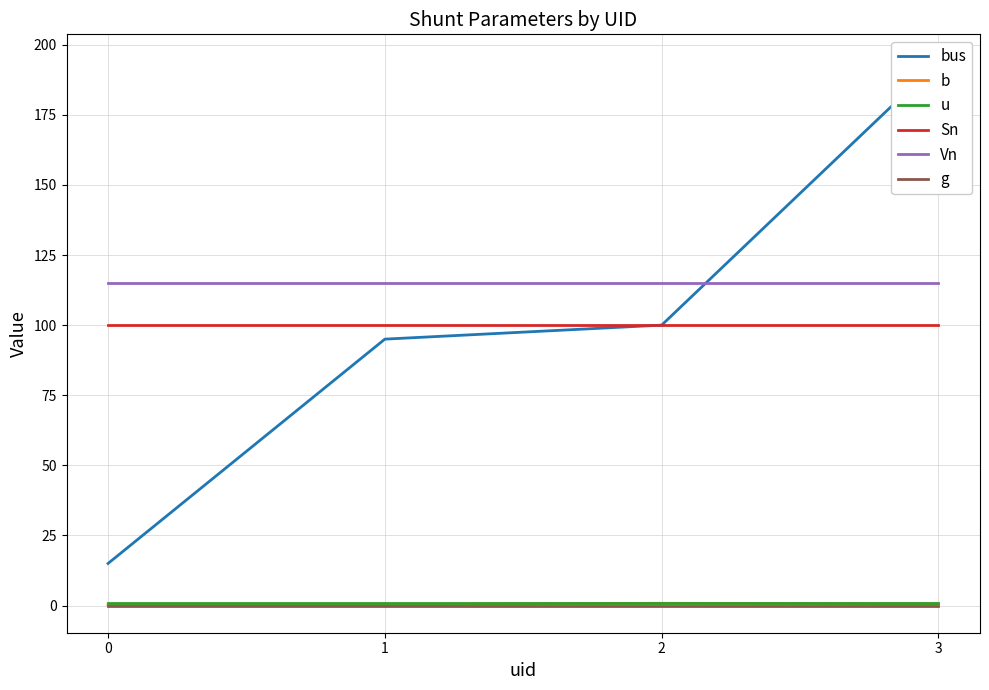

What is the total value across all series at 0?

231.3